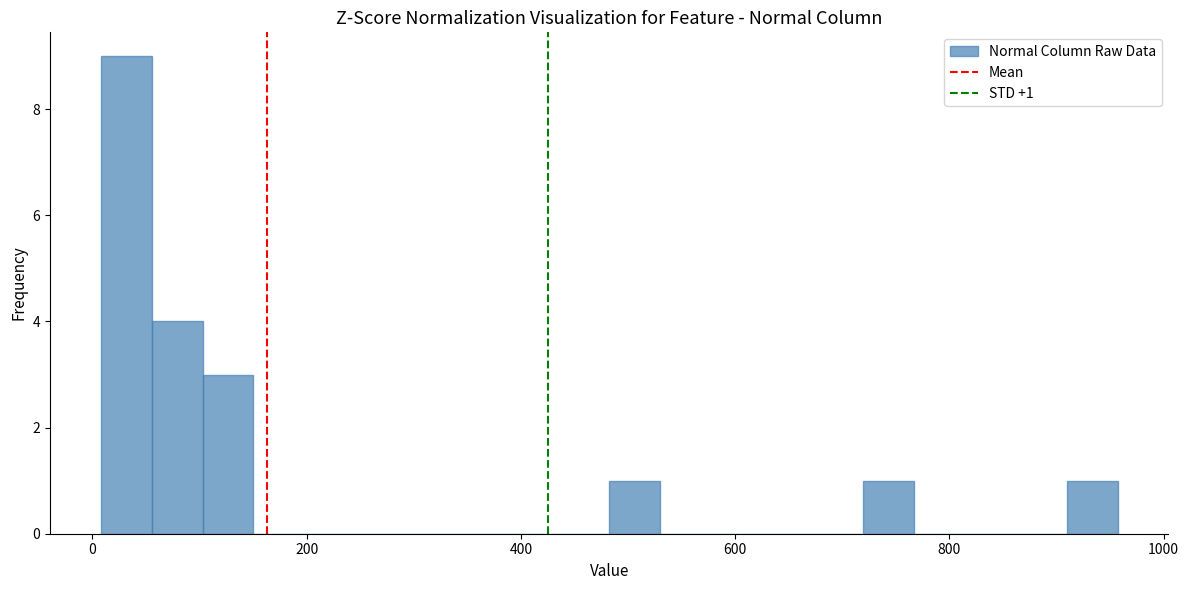

Read against the x-axis, roughly where is the centre of the tallest bar?

40